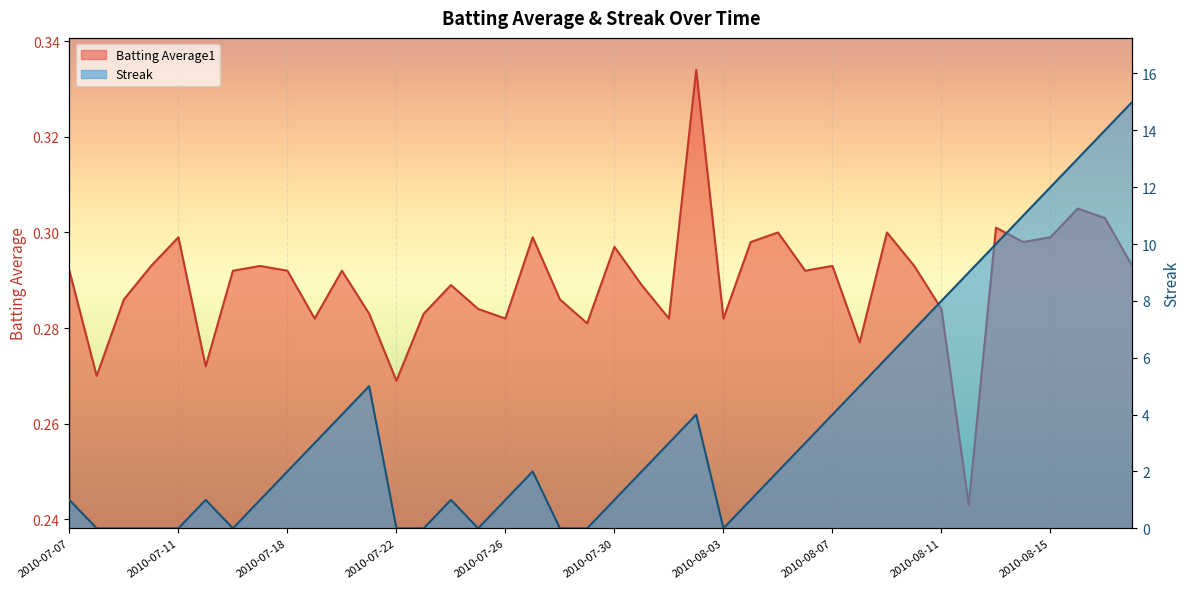

The Streak series shows 2.3 at 2010-08-02. True or false?

False